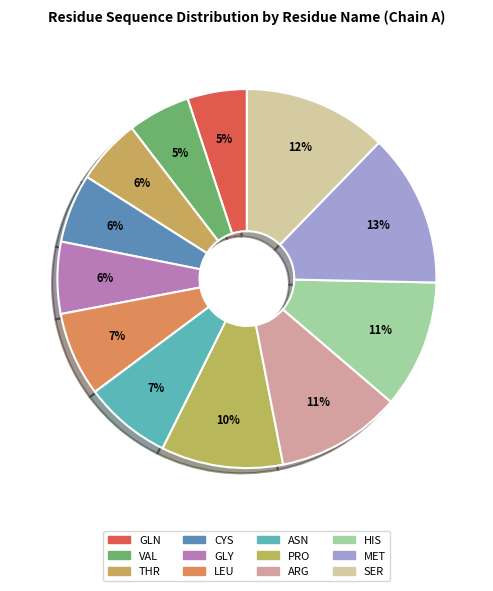

How many slices are in this pie chart?

12